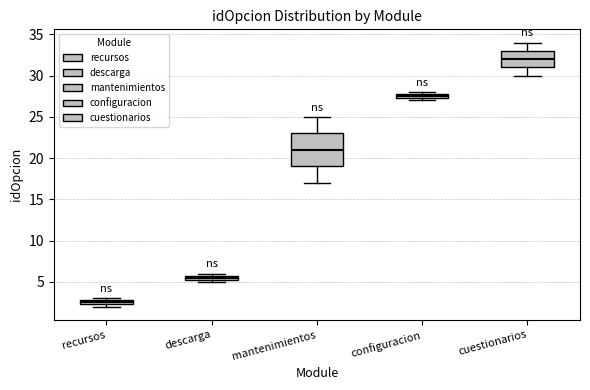

Which box's median line is the highest?

cuestionarios